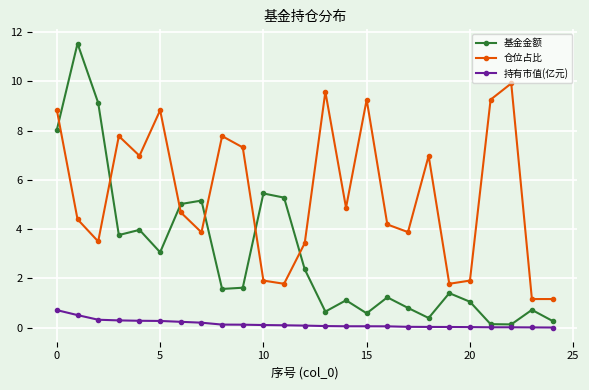

True or false: 基金金额 and 持有市值(亿元) intersect in this chart.

False